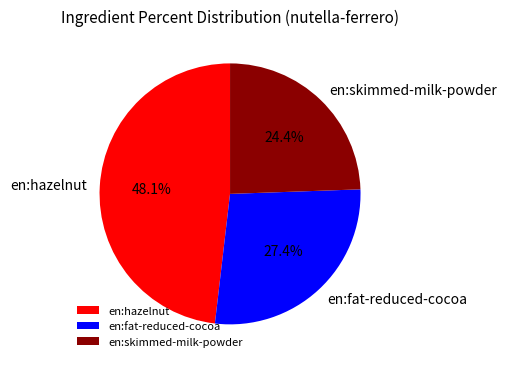

What is the ratio of the value at en:hazelnut to the value at en:skimmed-milk-powder?

2.0